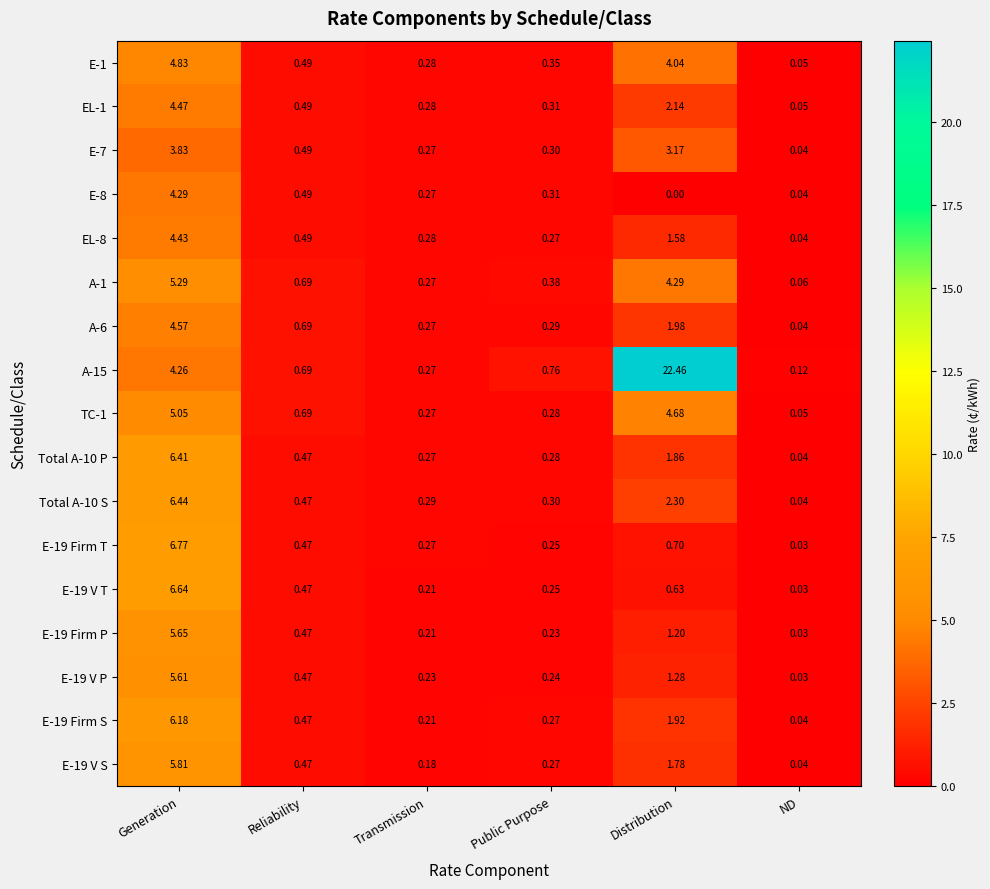

Rank the categories by Total A-10 P value from highest to lowest.

Generation, Distribution, Reliability, Public Purpose, Transmission, ND